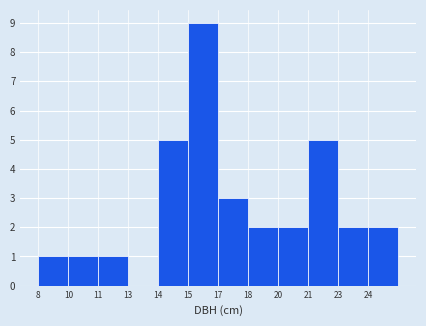

Reading left to right, extract all data points from this chart.

8=1	10=1	11=1	13=0	14=5	15=9	17=3	18=2	20=2	21=5	23=2	24=2